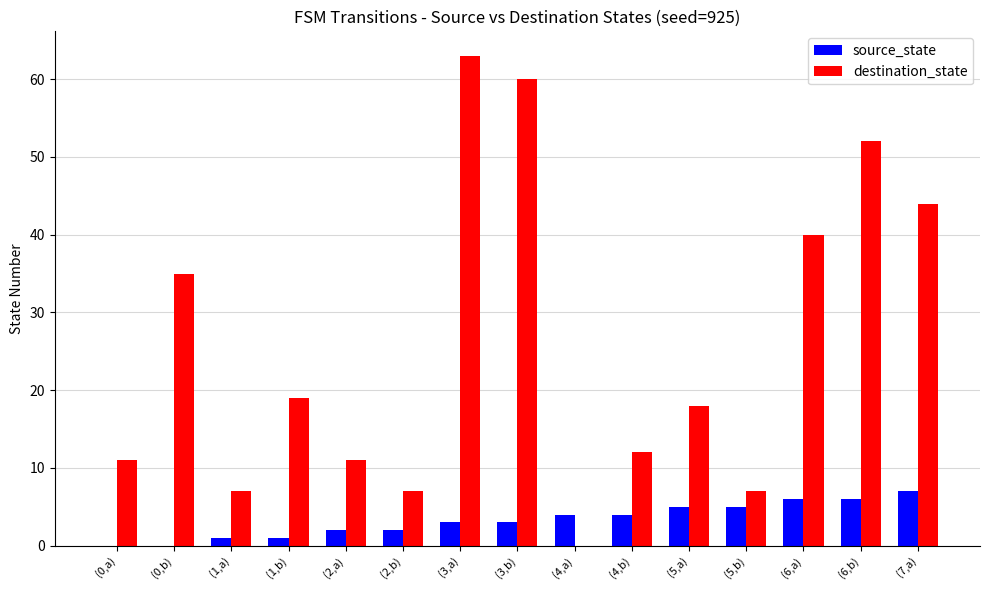

At which label is destination_state closest to 31?

(0,b)